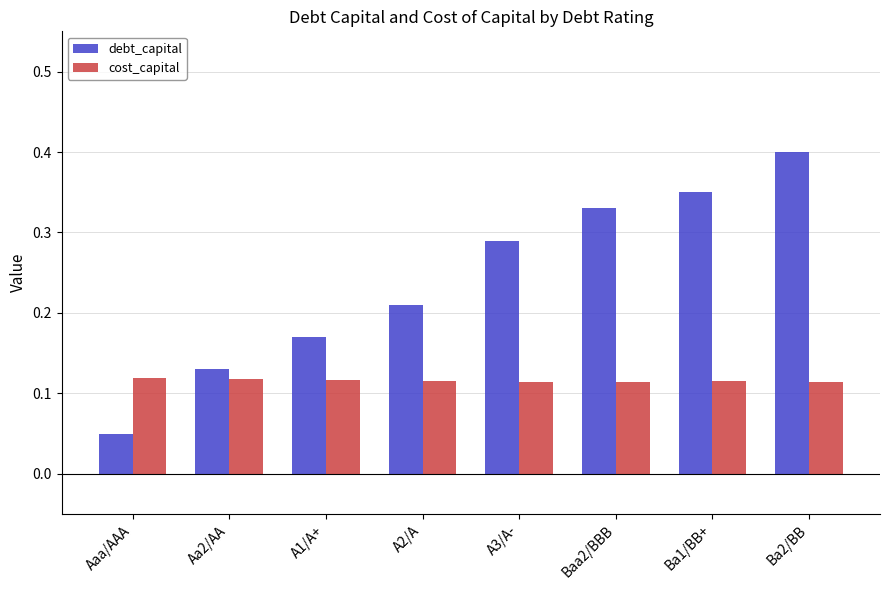

What is the label of the 8th bar from the left?

Ba2/BB